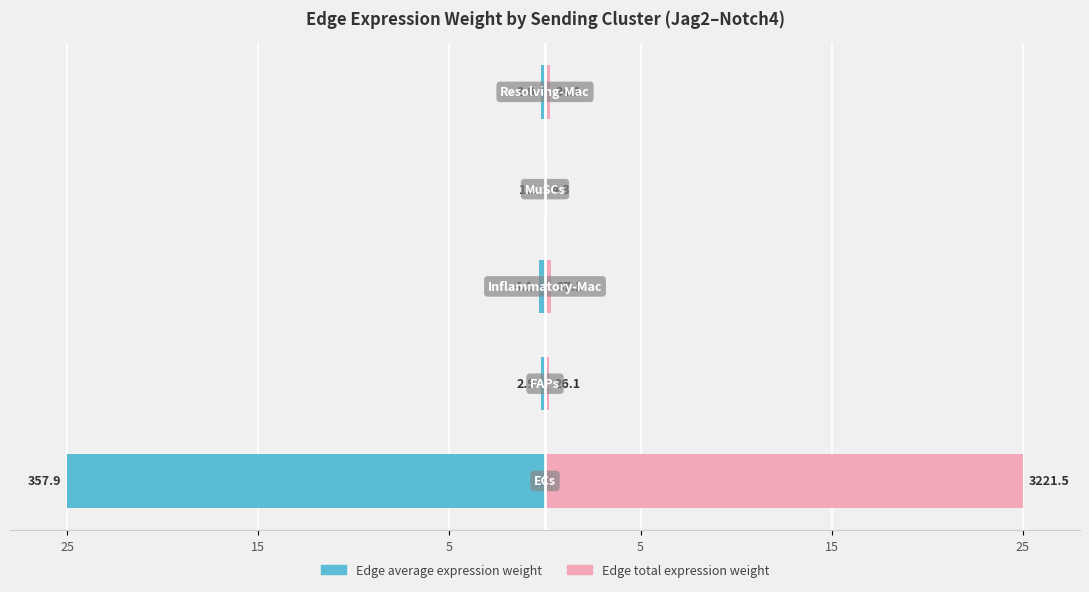

How many groups of bars are there?

5